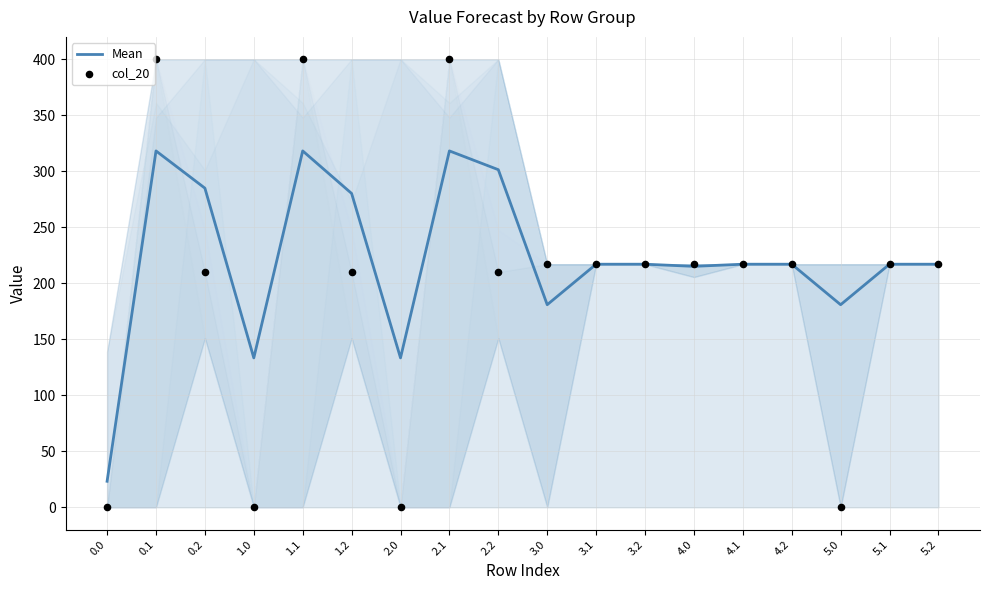

Which series reaches the maximum Y coordinate?

col_20